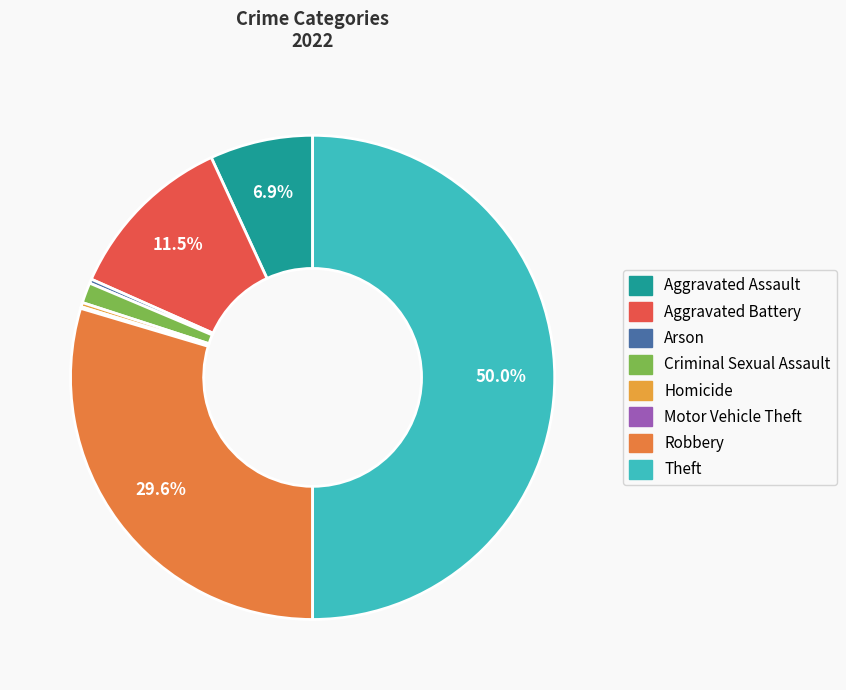

Is it true that Motor Vehicle Theft is 0% of the pie?

True